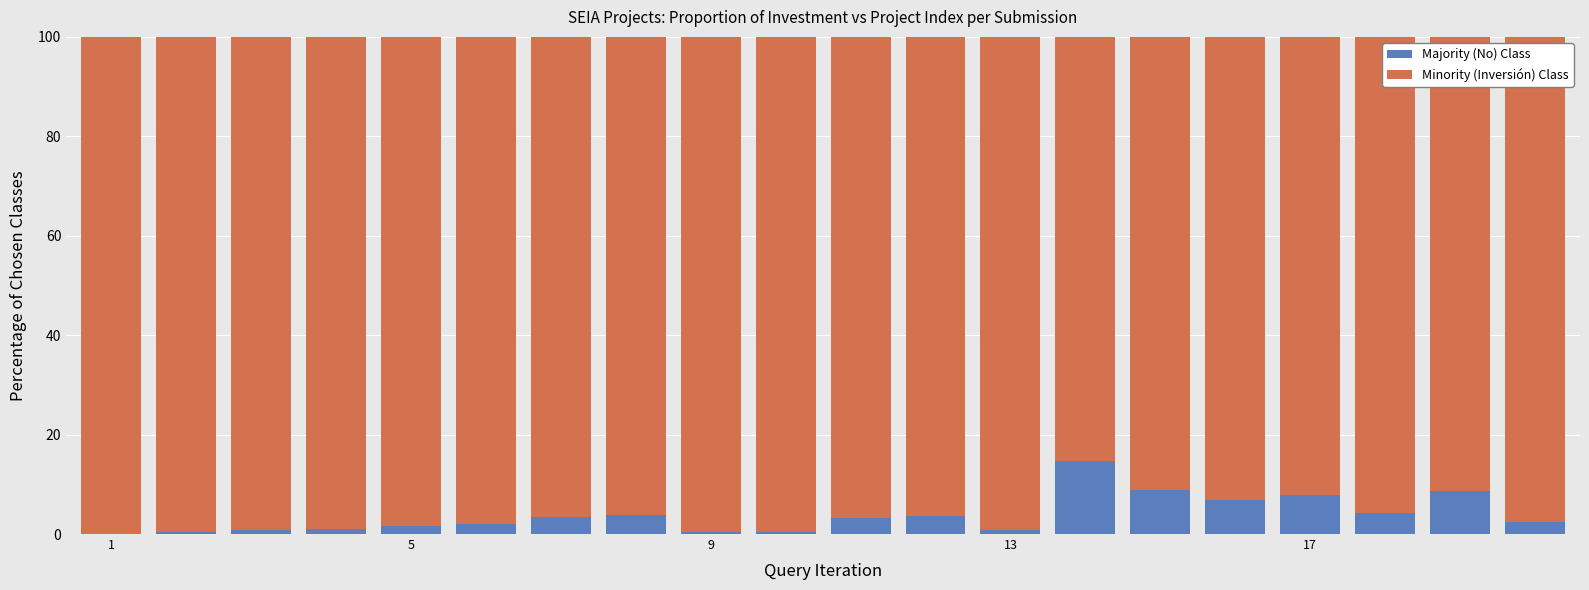

How many series are shown in this chart?

2